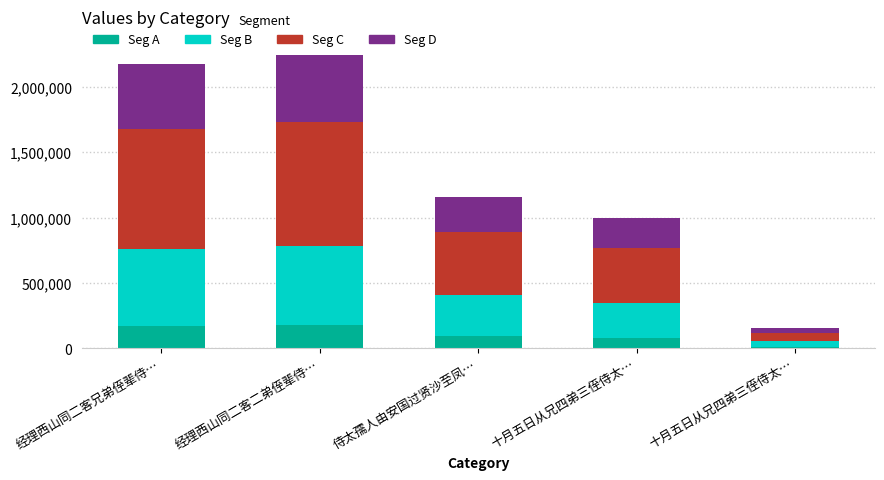

How many values in the Seg A series are below 92373?

2